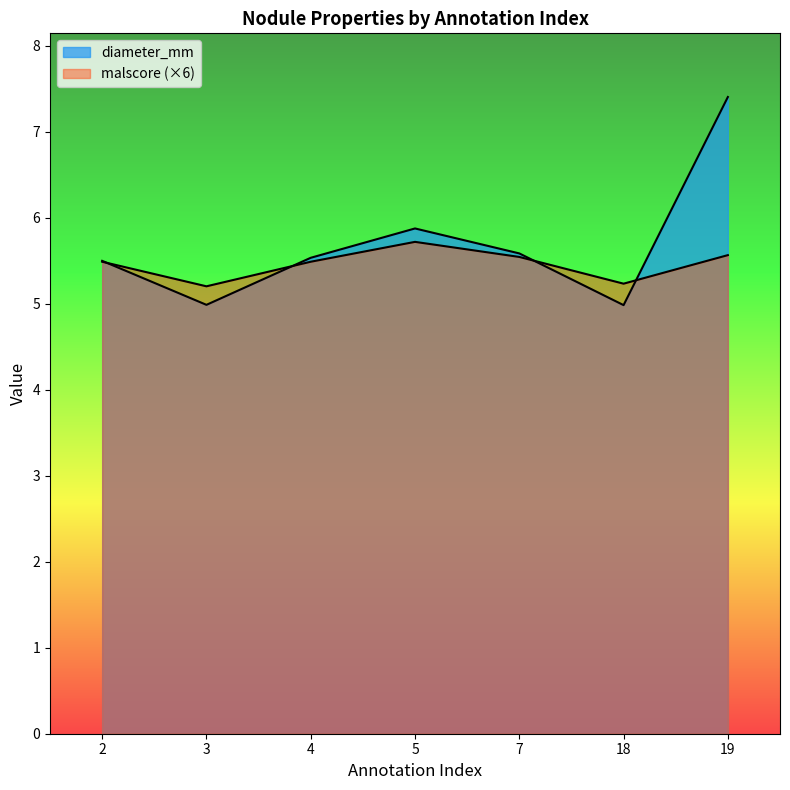

Does the chart have visible grid lines?

No